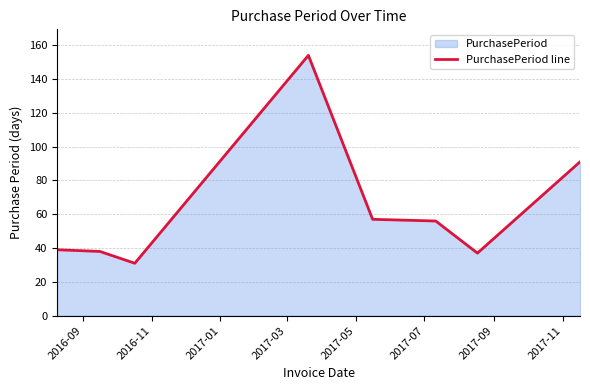

What is the average value?

63